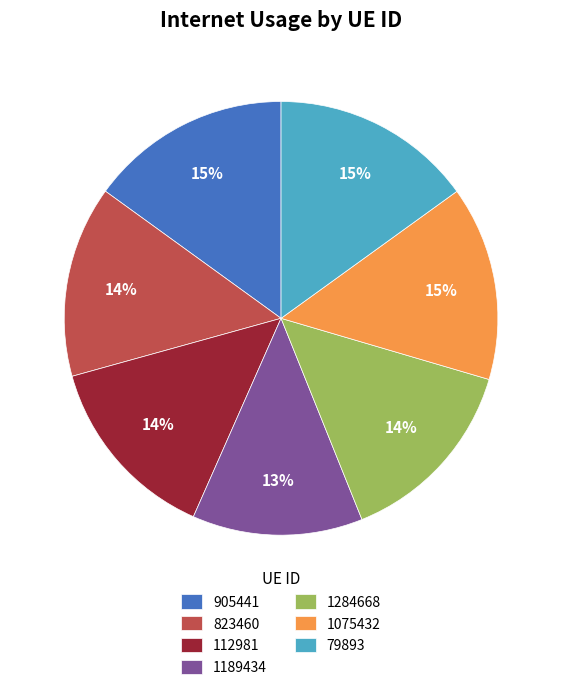

Is it true that 905441 is 28% of the pie?

False